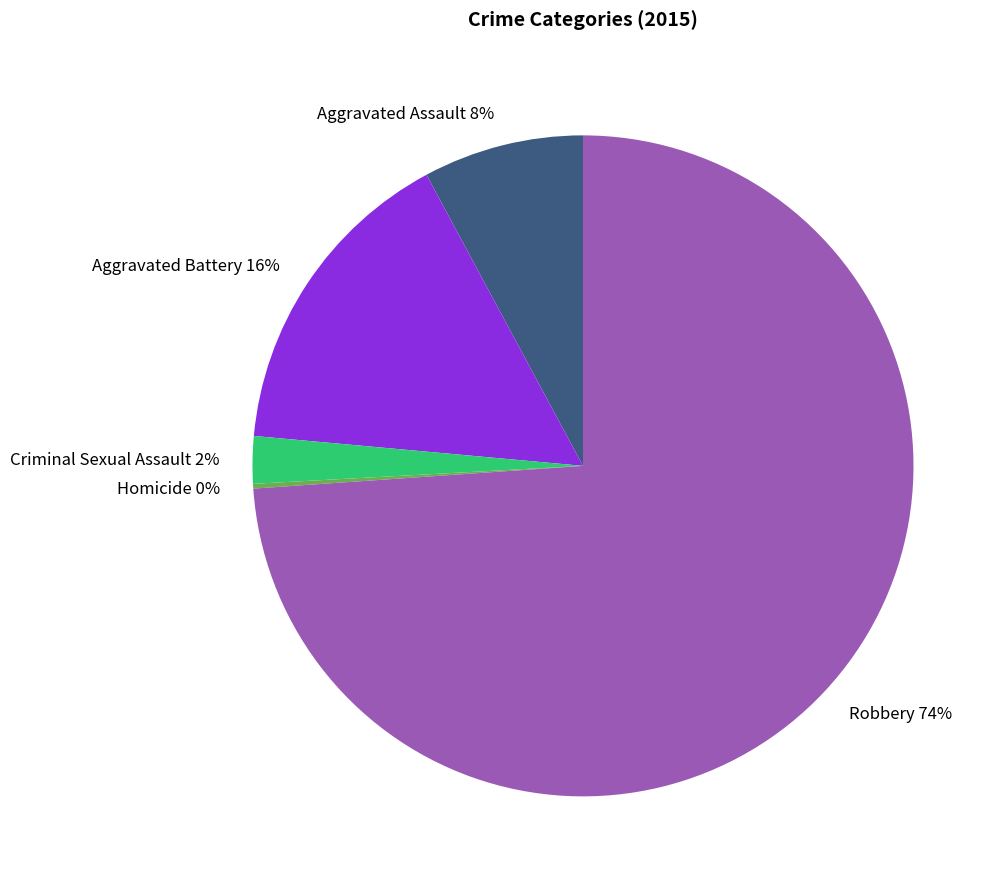

Which slice is the largest?

Robbery